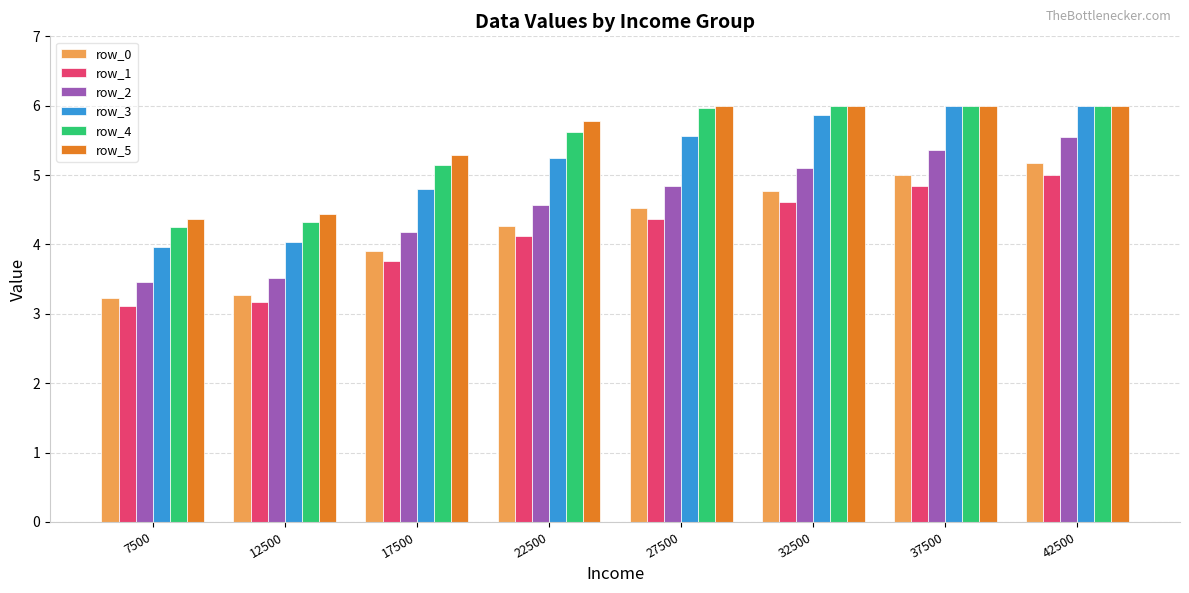

How many bars are there in each group?

6